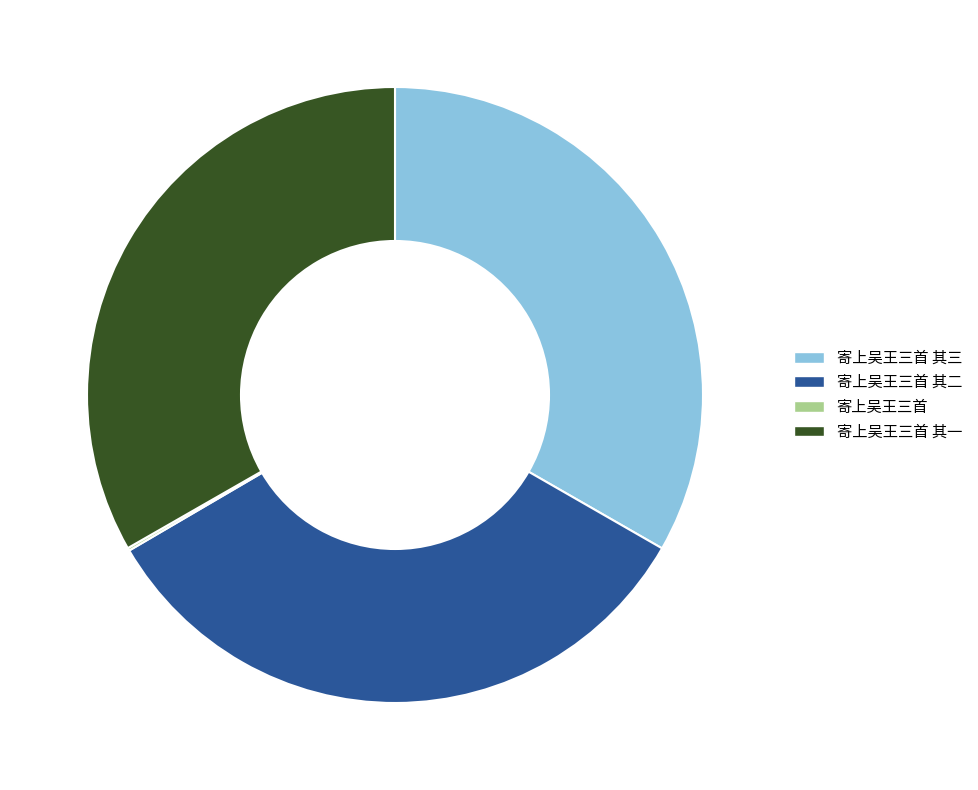

Is there any slice that represents more than half of the pie?

No